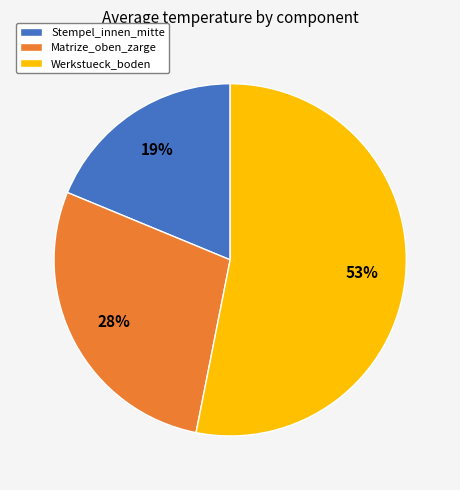

Does Werkstueck_boden account for over 50% of the chart?

Yes